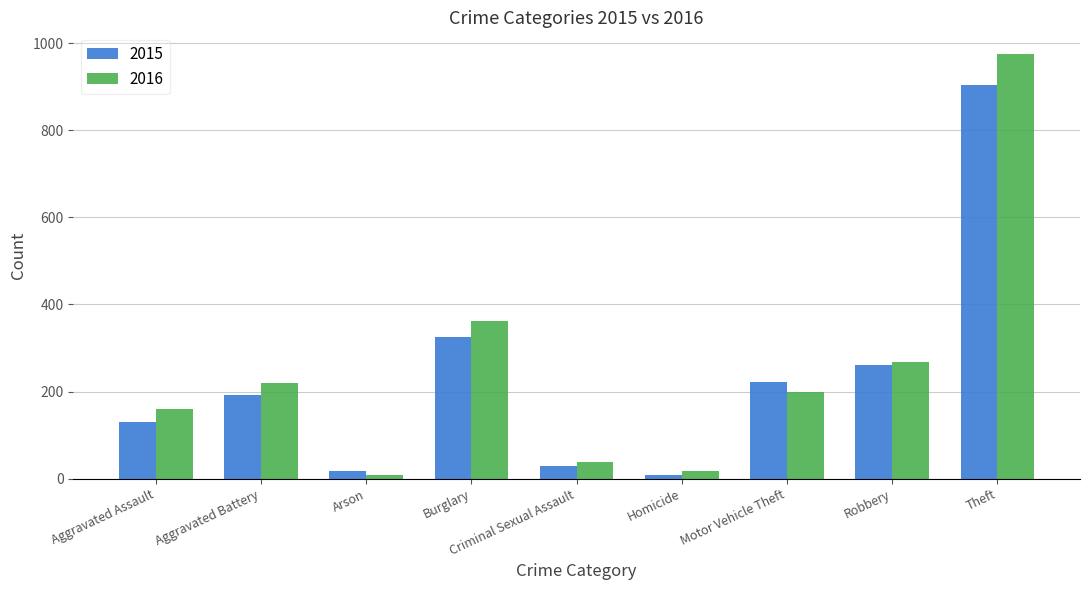

Rank the series by their average value, from highest to lowest.

2016, 2015